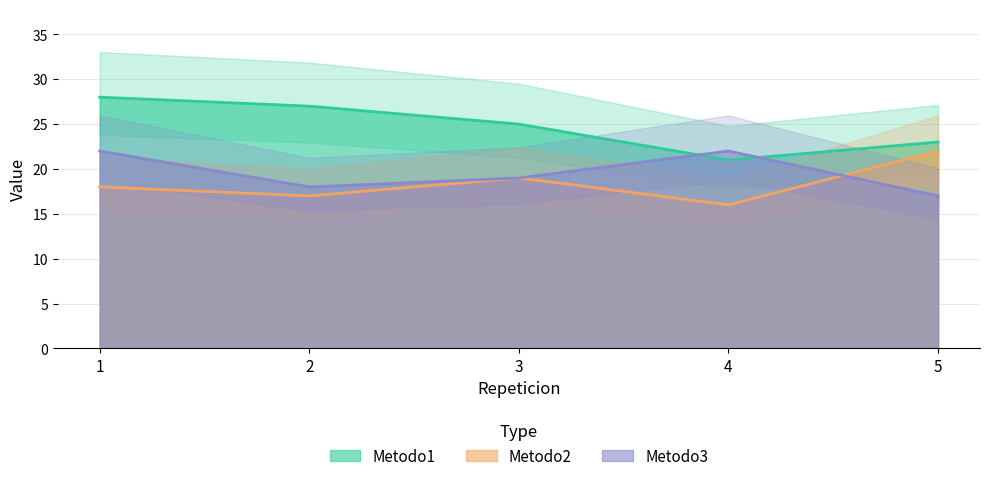

True or false: Metodo2 and Metodo1 cross at least once.

False